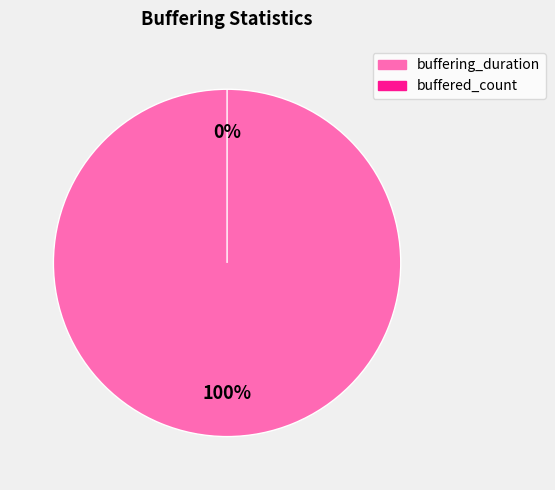

Rank the categories by value from highest to lowest.

buffering_duration, buffered_count